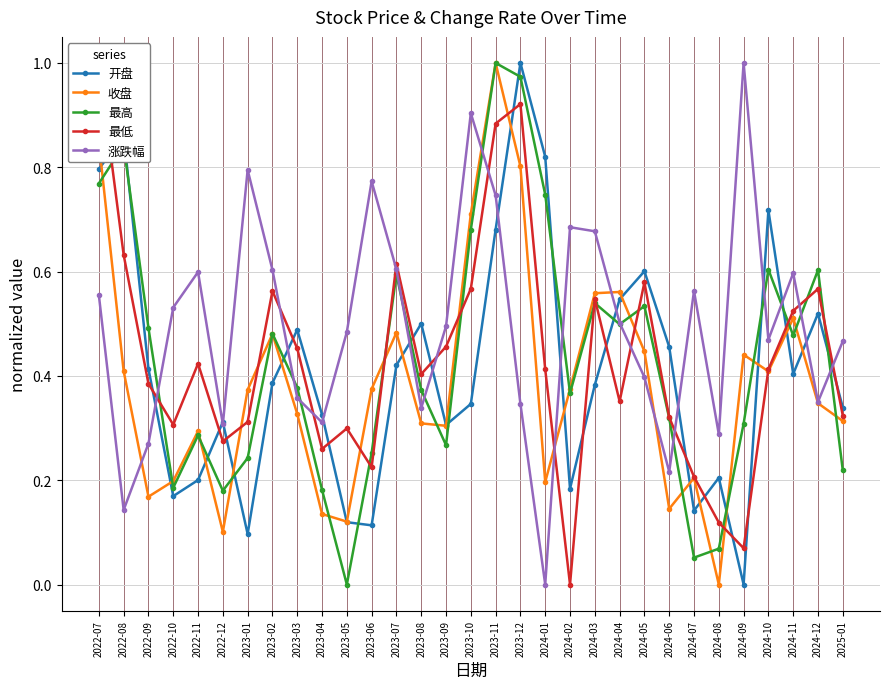

Reading left to right, transcribe all the data shown in this chart.

开盘: 2022-07=0.8	2022-08=0.9	2022-09=0.4	2022-10=0.2	2022-11=0.2	2022-12=0.3	2023-01=0.1	2023-02=0.4	2023-03=0.5	2023-04=0.3	2023-05=0.1	2023-06=0.1	2023-07=0.4	2023-08=0.5	2023-09=0.3	2023-10=0.3	2023-11=0.7	2023-12=1.0	2024-01=0.8	2024-02=0.2	2024-03=0.4	2024-04=0.5	2024-05=0.6	2024-06=0.5	2024-07=0.1	2024-08=0.2	2024-09=0.0	2024-10=0.7	2024-11=0.4	2024-12=0.5	2025-01=0.3
收盘: 2022-07=0.8	2022-08=0.4	2022-09=0.2	2022-10=0.2	2022-11=0.3	2022-12=0.1	2023-01=0.4	2023-02=0.5	2023-03=0.3	2023-04=0.1	2023-05=0.1	2023-06=0.4	2023-07=0.5	2023-08=0.3	2023-09=0.3	2023-10=0.7	2023-11=1.0	2023-12=0.8	2024-01=0.2	2024-02=0.4	2024-03=0.6	2024-04=0.6	2024-05=0.4	2024-06=0.1	2024-07=0.2	2024-08=0.0	2024-09=0.4	2024-10=0.4	2024-11=0.5	2024-12=0.3	2025-01=0.3
最高: 2022-07=0.8	2022-08=0.8	2022-09=0.5	2022-10=0.2	2022-11=0.3	2022-12=0.2	2023-01=0.2	2023-02=0.5	2023-03=0.4	2023-04=0.2	2023-05=0.0	2023-06=0.3	2023-07=0.6	2023-08=0.4	2023-09=0.3	2023-10=0.7	2023-11=1.0	2023-12=1.0	2024-01=0.7	2024-02=0.4	2024-03=0.5	2024-04=0.5	2024-05=0.5	2024-06=0.3	2024-07=0.1	2024-08=0.1	2024-09=0.3	2024-10=0.6	2024-11=0.5	2024-12=0.6	2025-01=0.2
最低: 2022-07=1.0	2022-08=0.6	2022-09=0.4	2022-10=0.3	2022-11=0.4	2022-12=0.3	2023-01=0.3	2023-02=0.6	2023-03=0.5	2023-04=0.3	2023-05=0.3	2023-06=0.2	2023-07=0.6	2023-08=0.4	2023-09=0.5	2023-10=0.6	2023-11=0.9	2023-12=0.9	2024-01=0.4	2024-02=0.0	2024-03=0.5	2024-04=0.4	2024-05=0.6	2024-06=0.3	2024-07=0.2	2024-08=0.1	2024-09=0.1	2024-10=0.4	2024-11=0.5	2024-12=0.6	2025-01=0.3
涨跌幅: 2022-07=0.6	2022-08=0.1	2022-09=0.3	2022-10=0.5	2022-11=0.6	2022-12=0.3	2023-01=0.8	2023-02=0.6	2023-03=0.4	2023-04=0.3	2023-05=0.5	2023-06=0.8	2023-07=0.6	2023-08=0.3	2023-09=0.5	2023-10=0.9	2023-11=0.7	2023-12=0.3	2024-01=0.0	2024-02=0.7	2024-03=0.7	2024-04=0.5	2024-05=0.4	2024-06=0.2	2024-07=0.6	2024-08=0.3	2024-09=1.0	2024-10=0.5	2024-11=0.6	2024-12=0.4	2025-01=0.5